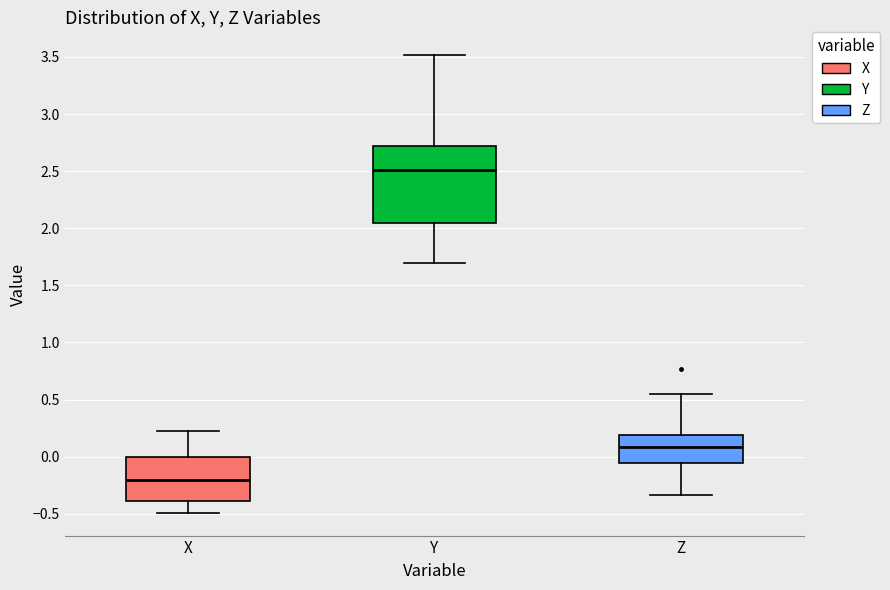

Which box's median line is the highest?

Y